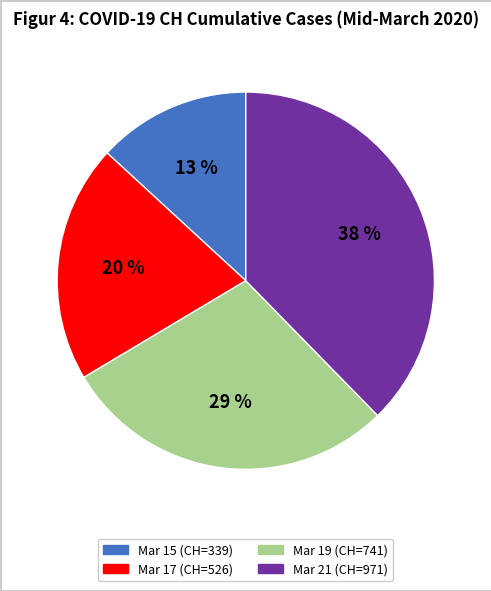

Is there any slice that represents more than half of the pie?

No